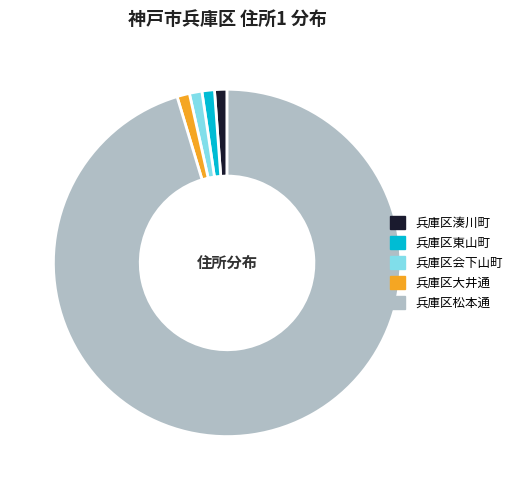

How many slices are in this pie chart?

5